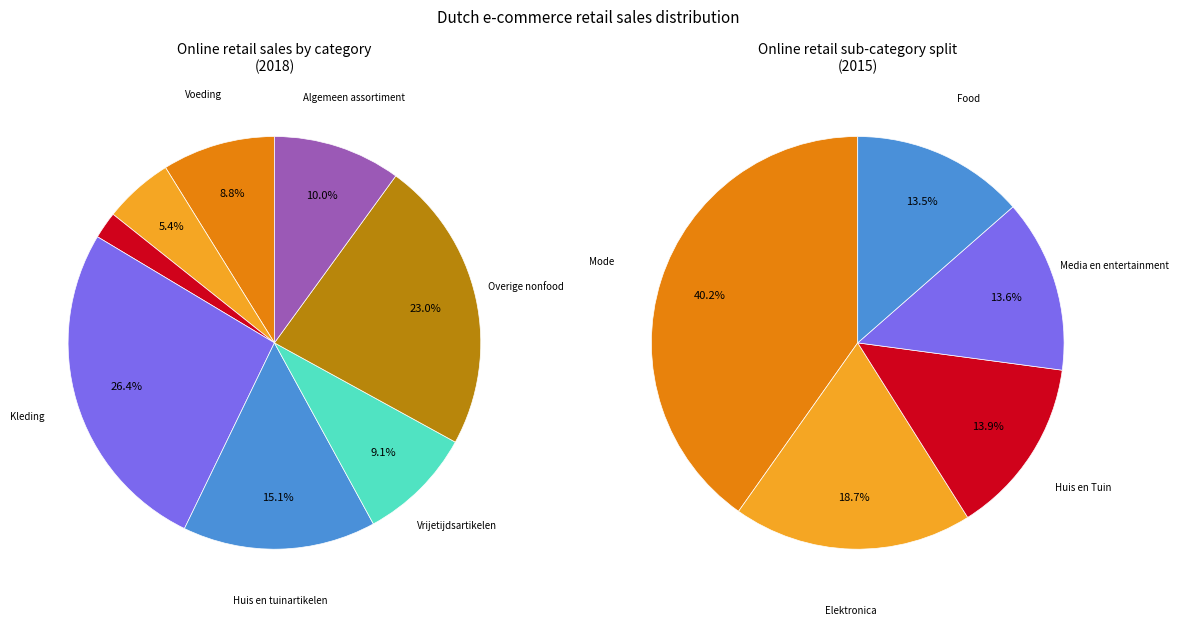

Combined, do Kleding and Huis en tuinartikelen account for over 50%?

No